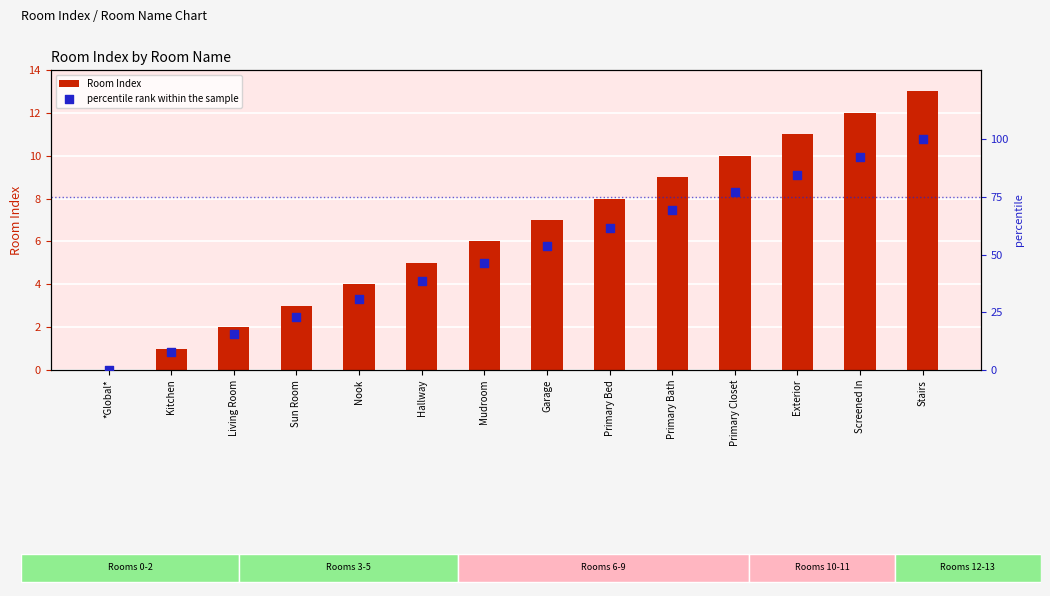

What is the total value across all series at Living Room?

17.4